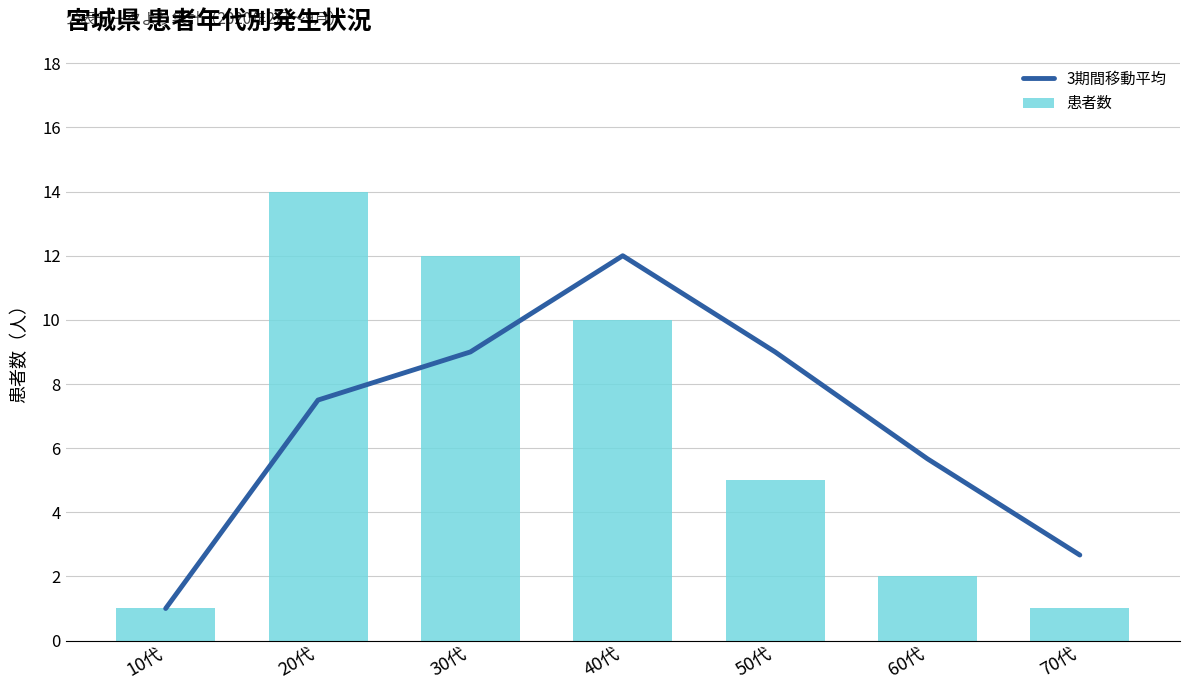

How many data points in 3期間移動平均 are above 7?

4